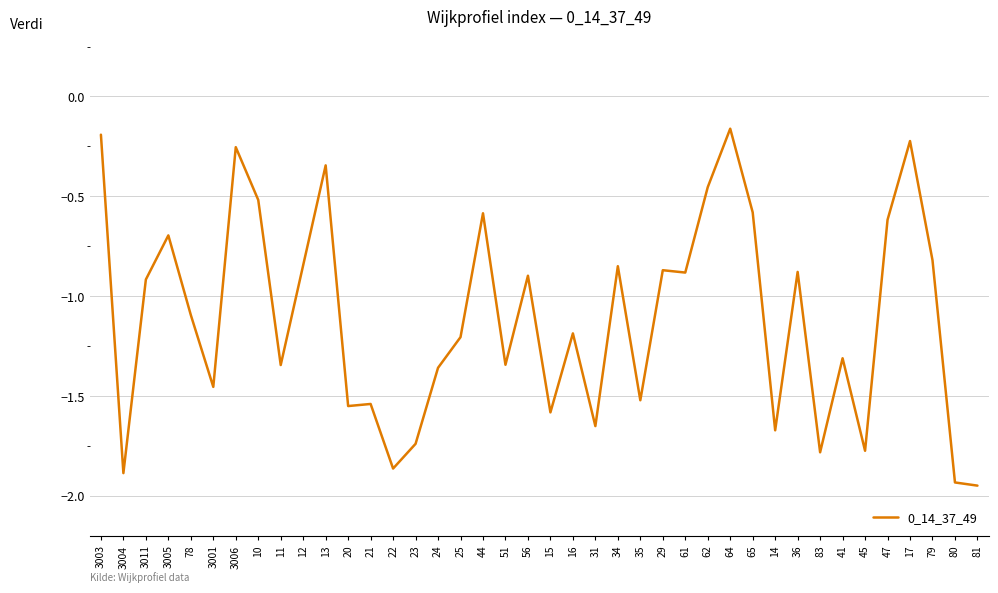

What position from the left is 62?

28